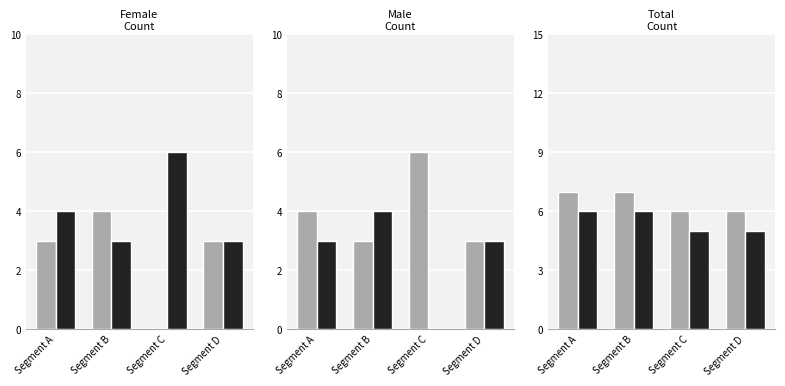

What is the value of the Group B bar at the 3rd from the left?

5